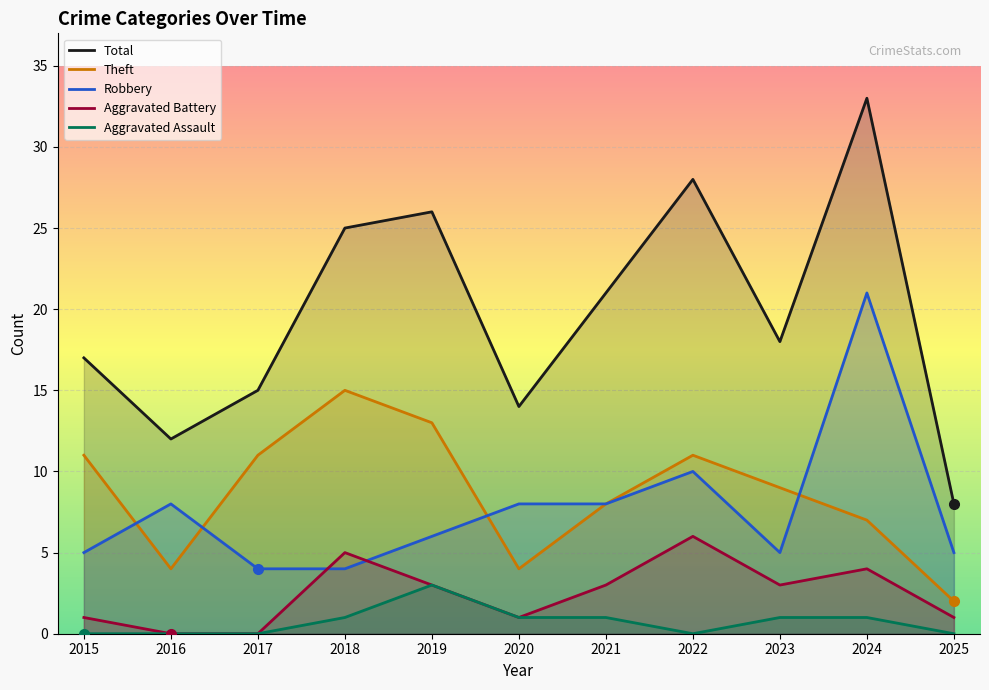

Between 2016 and 2025, which is larger?

2016